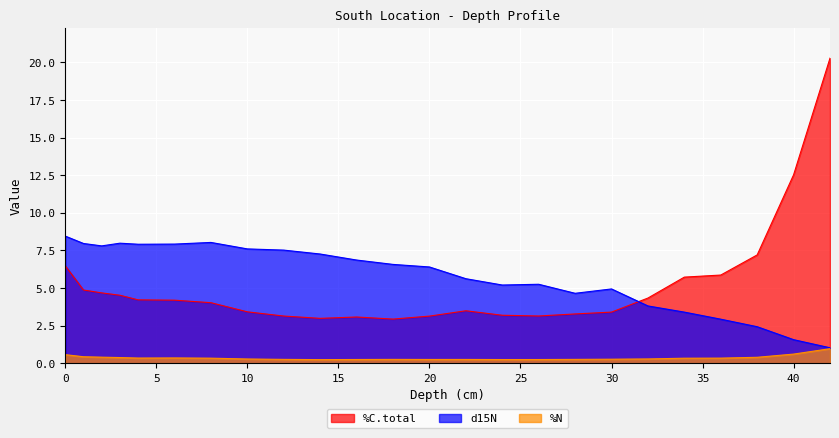

Reading left to right, list all the values displayed in this chart.

%N: 0.6	0.4	0.4	0.4	0.3	0.4	0.3	0.3	0.3	0.2	0.3	0.3	0.3	0.3	0.2	0.2	0.3	0.3	0.3	0.3	0.3	0.4	0.6	1.0
d15N: 8.4	8.0	7.8	8.0	7.9	7.9	8.0	7.6	7.5	7.3	6.9	6.6	6.4	5.6	5.2	5.2	4.7	4.9	3.8	3.4	2.9	2.4	1.6	1.0
%C.total: 6.5	4.9	4.7	4.5	4.2	4.2	4.0	3.4	3.1	3.0	3.1	2.9	3.1	3.5	3.2	3.1	3.3	3.4	4.3	5.7	5.9	7.2	12.5	20.3